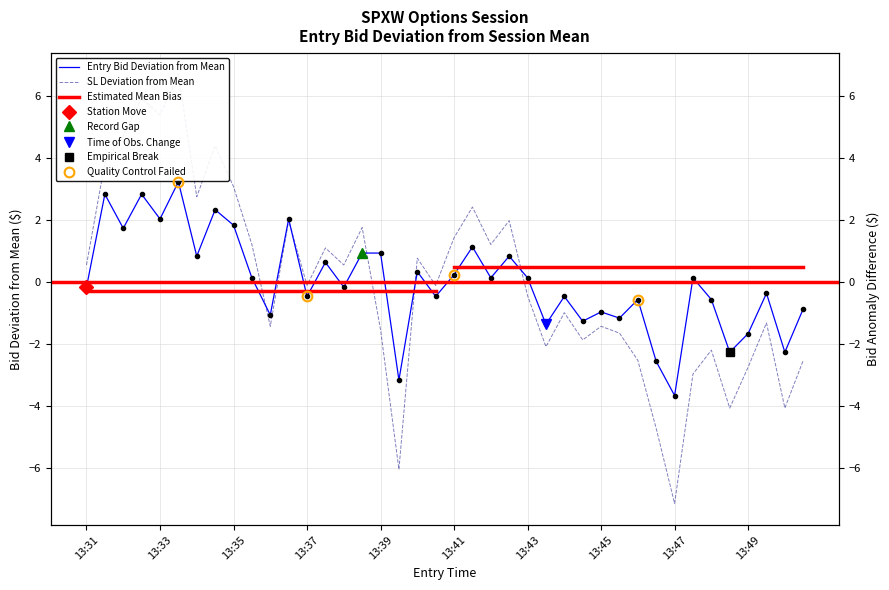

What is the value of the sl point at the 40th from the left?

-4.1